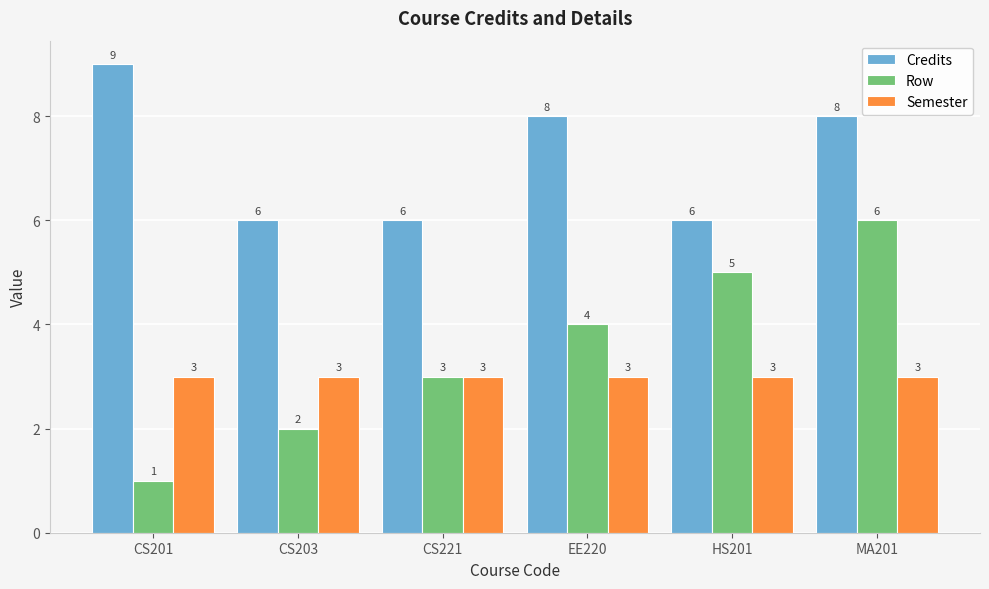

True or false: Row has a value of 5 at HS201.

True